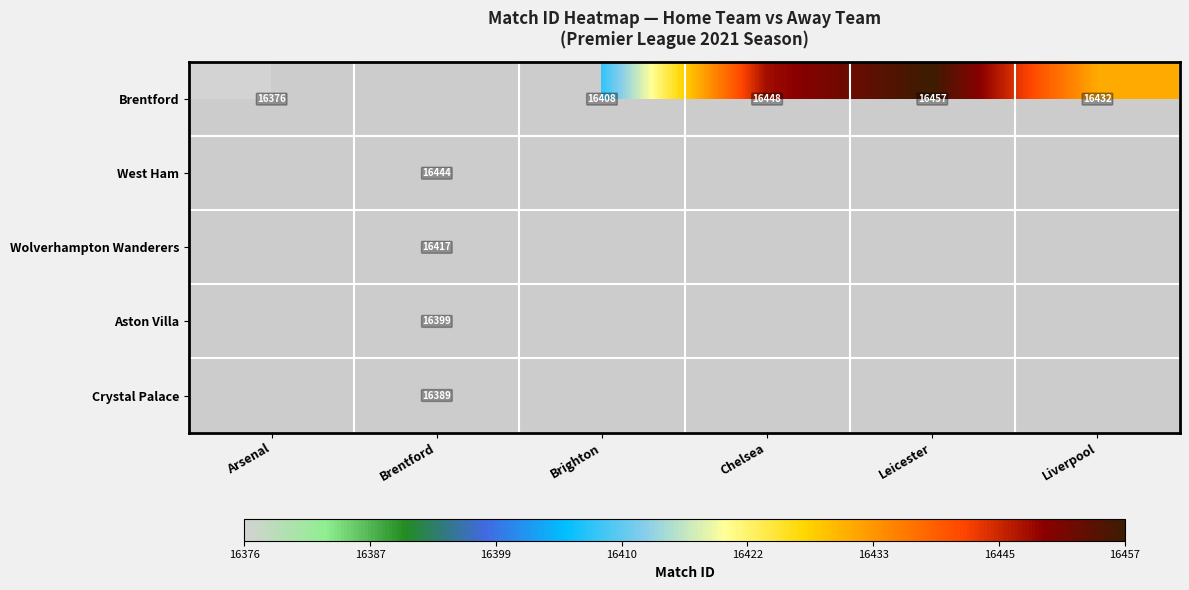

The value of Aston Villa at Brentford is 28860. True or false?

False